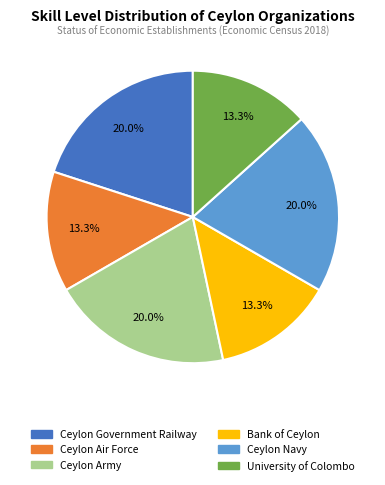

What percentage is the Ceylon Government Railway slice, to the nearest percent?

20%